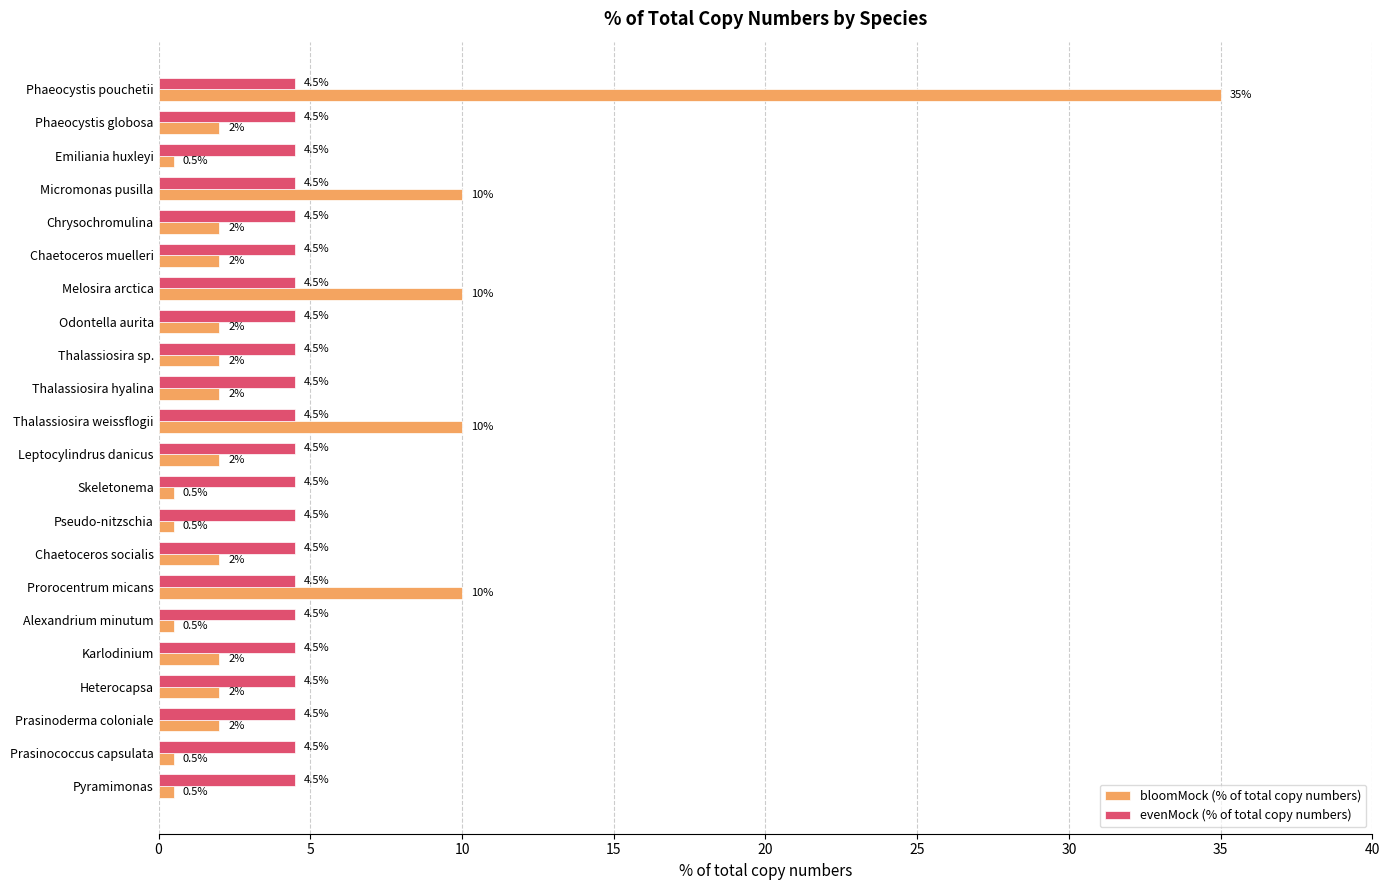

What is the average value of the evenMock (% of total copy numbers) series?

4.5